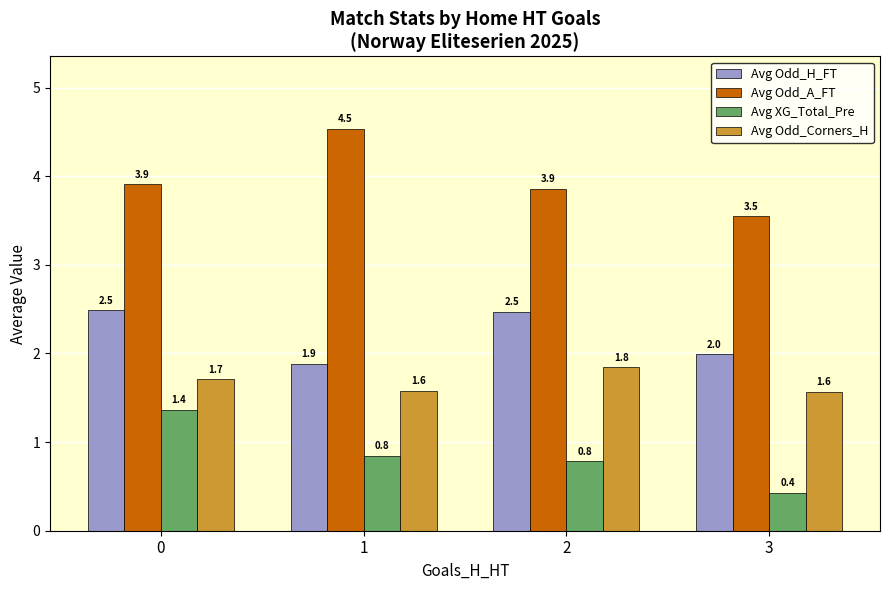

Rank the series by their maximum value, from highest to lowest.

Avg Odd_A_FT, Avg Odd_H_FT, Avg Odd_Corners_H, Avg XG_Total_Pre